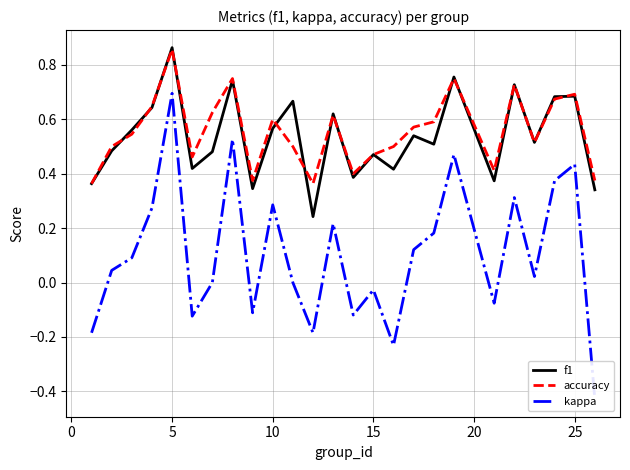

At which label does f1 reach its peak?

5